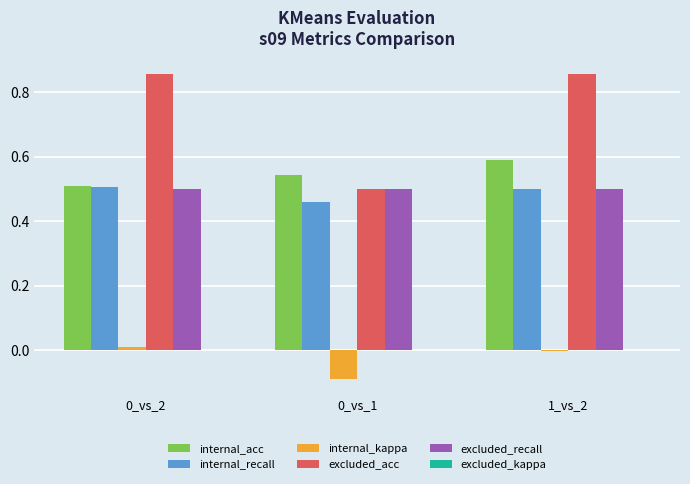

Is the value of excluded_recall at 1_vs_2 greater than the value of internal_acc at 0_vs_1?

No